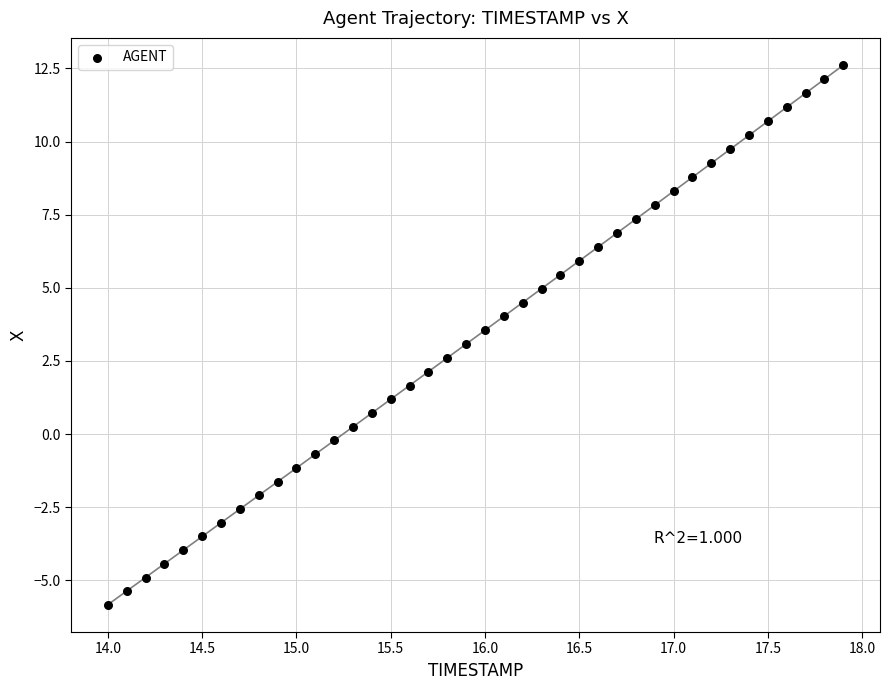

What is the range of X values (max minus min)?

3.9